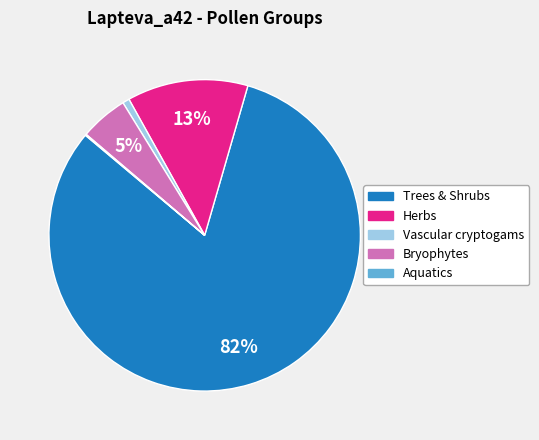

To the nearest percent, what is the average slice percentage?

20%